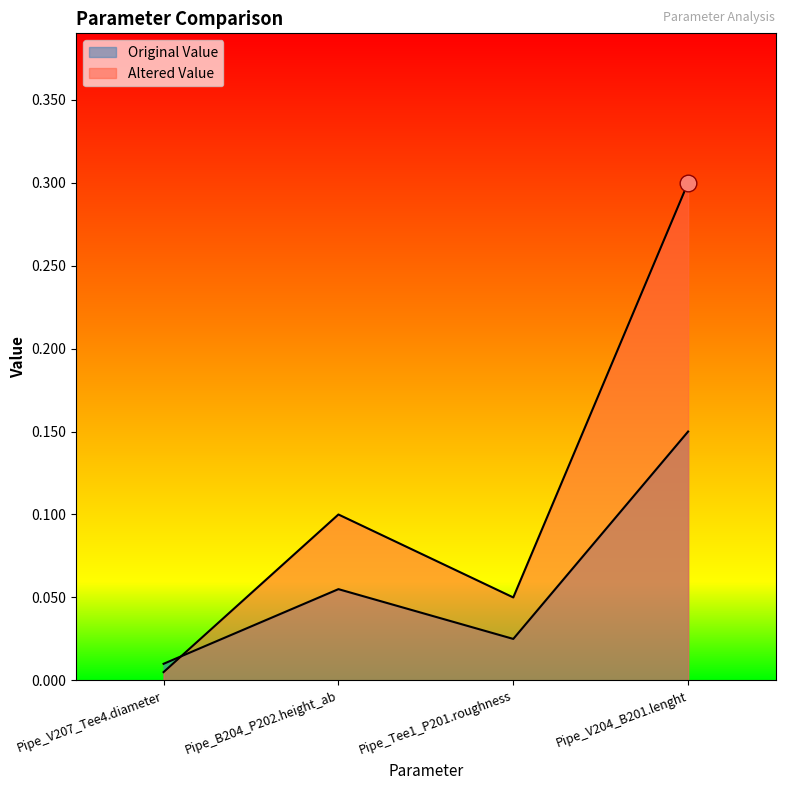

At Pipe_V207_Tee4.diameter, list the series in order from smallest to largest.

Altered Value, Original Value